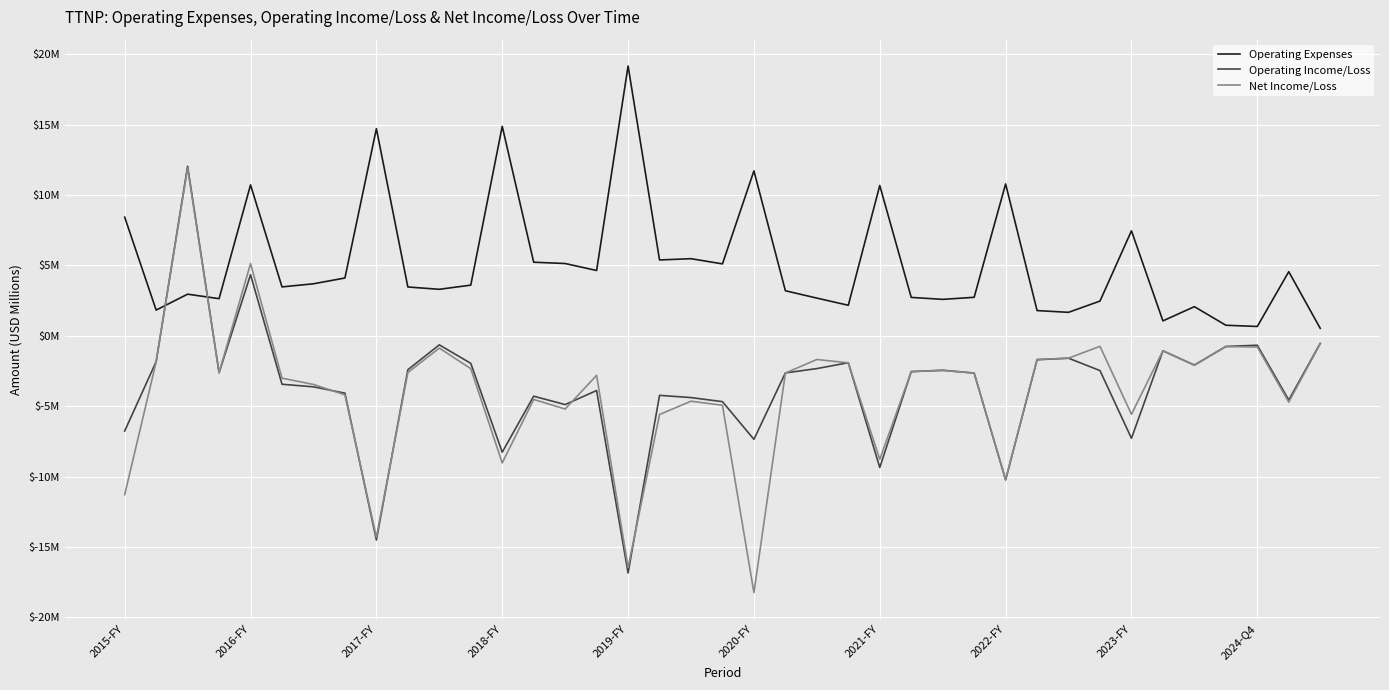

At which label does Net Income/Loss reach its minimum?

2020-FY